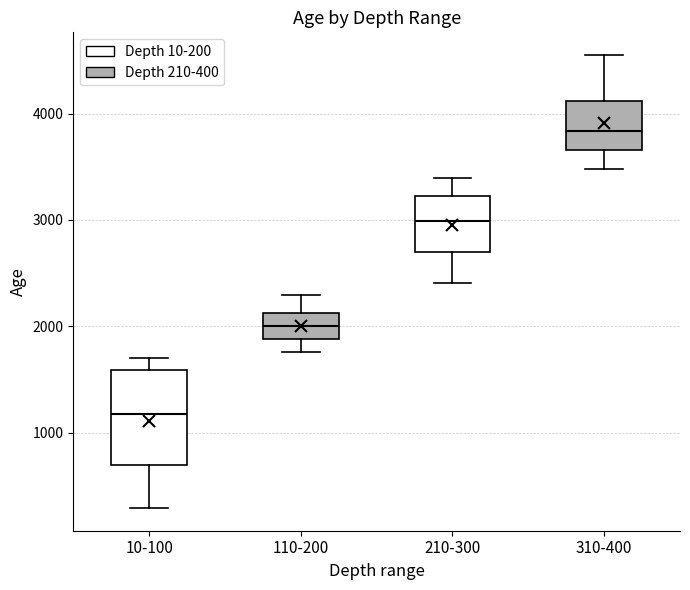

Reading left to right, transcribe this box plot: for each box, give where its median line is, the range the box spans, and where its two whiskers end, as read against the y-axis. The values are not printed on the chart, so give them approximately, as read against the axis.

10-100: median 1200, box 700 to 1600, whiskers 300 to 1700
110-200: median 2000, box 1900 to 2100, whiskers 1800 to 2300
210-300: median 3000, box 2700 to 3200, whiskers 2400 to 3400
310-400: median 3800, box 3700 to 4100, whiskers 3500 to 4600